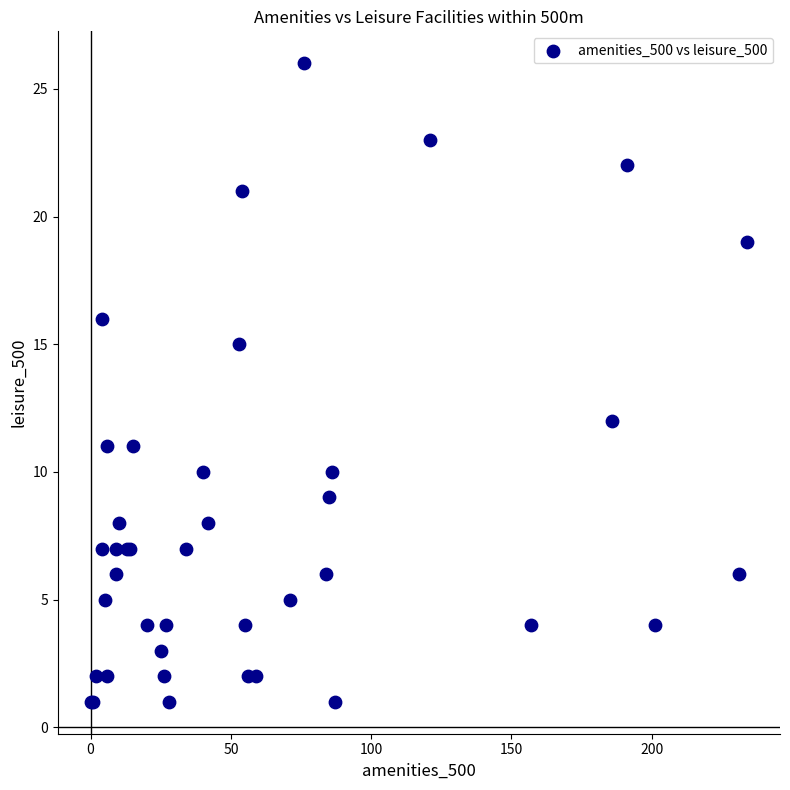

What Y value in the scatter plot is closest to 13?

12